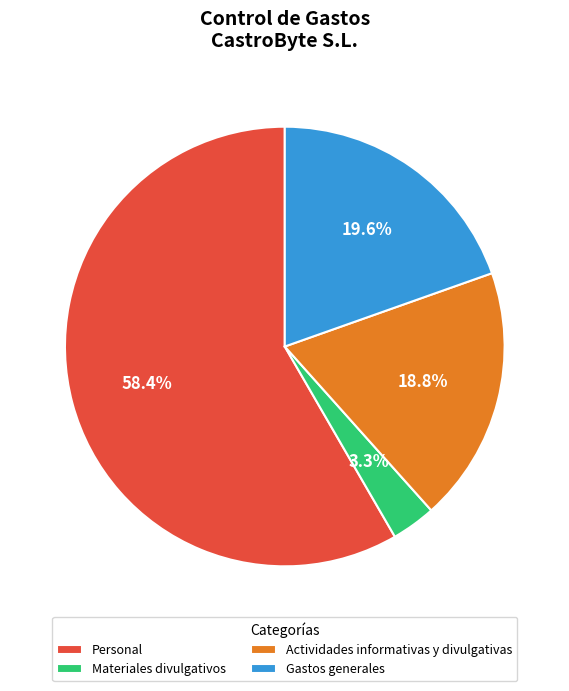

How many segments does this pie chart have?

4